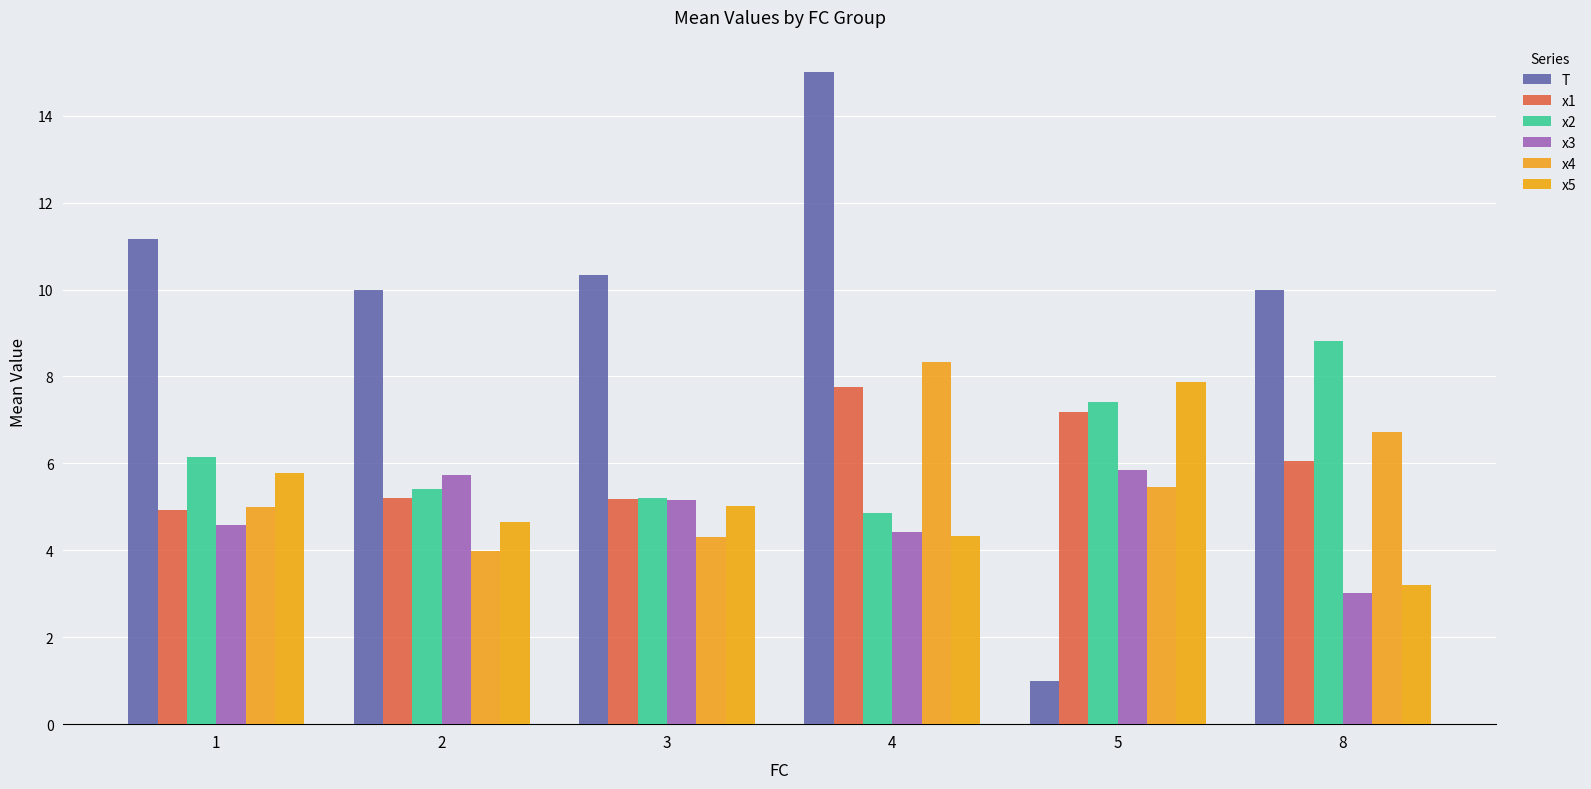

Which series has the largest range (max minus min)?

T